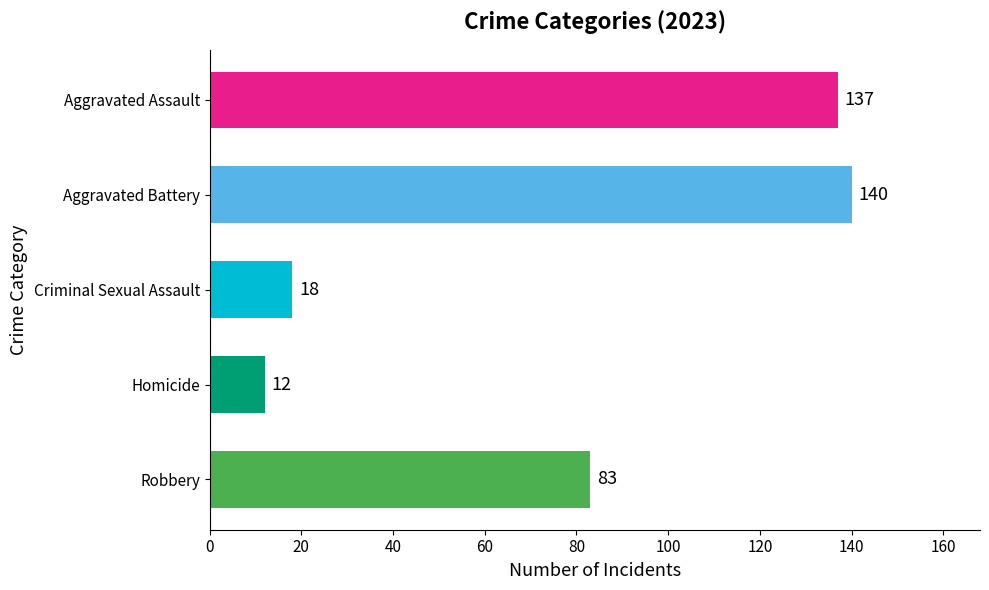

Rank the categories by value from highest to lowest.

Aggravated Battery, Aggravated Assault, Robbery, Criminal Sexual Assault, Homicide